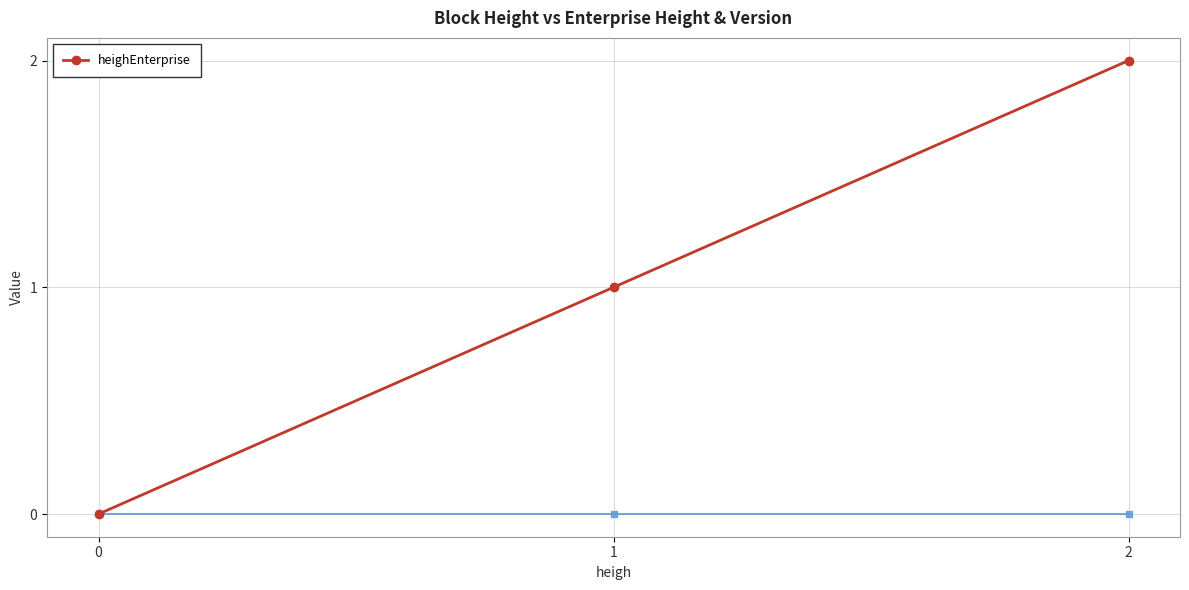

The value at 0 is 1. True or false?

False